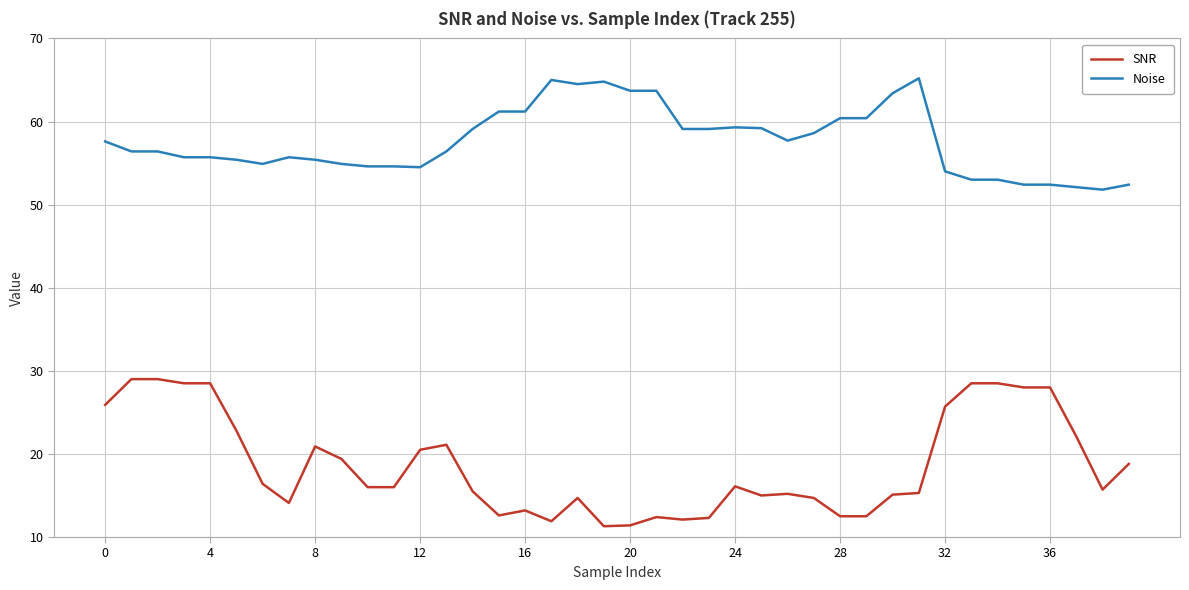

List the series in order of their peak value, highest first.

Noise, SNR